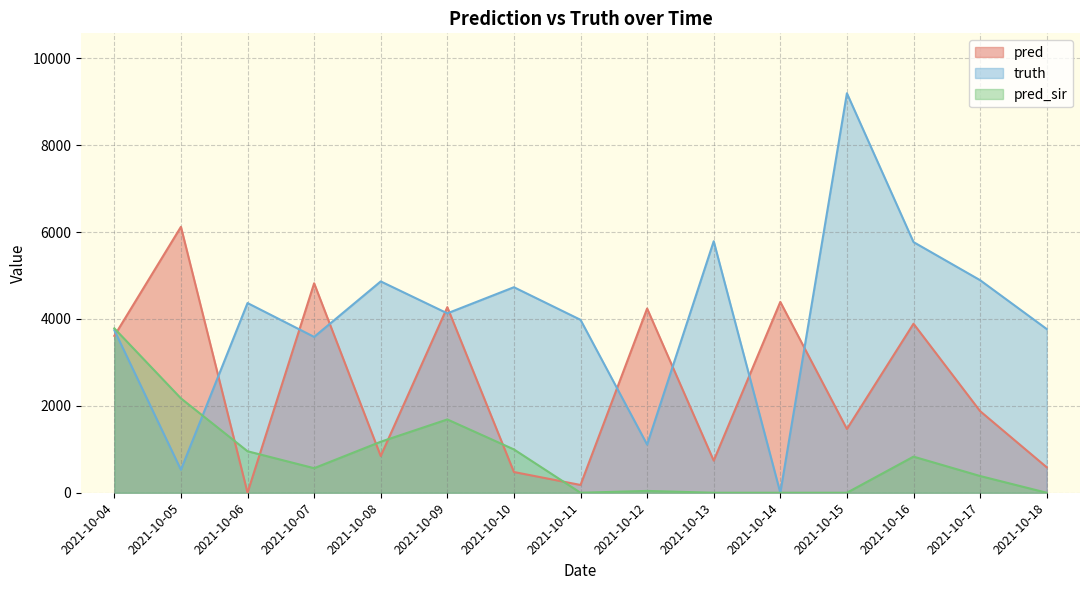

At 2021-10-04, list the series in order from smallest to largest.

pred, truth, pred_sir